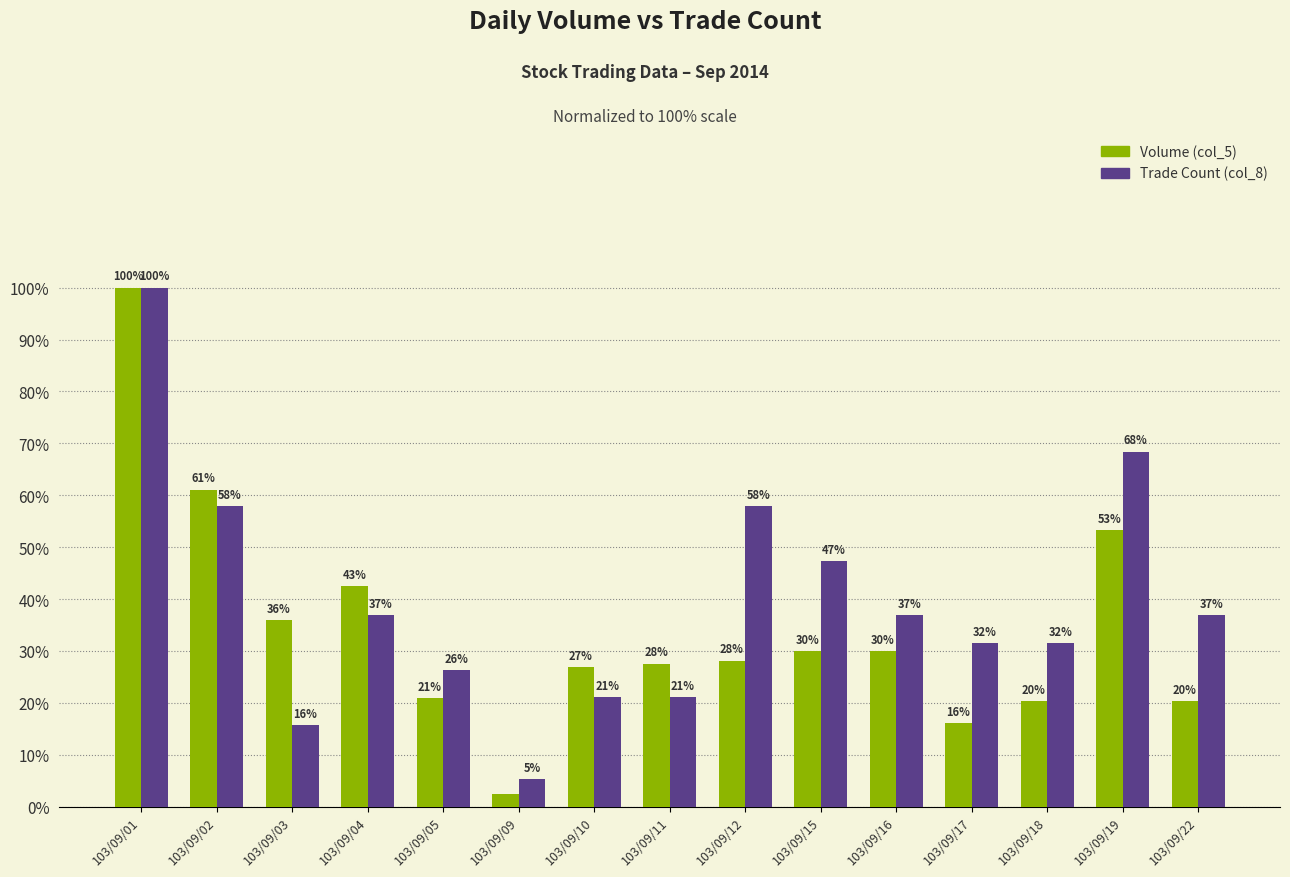

How many data points in Volume (col_5) are less than 28?

7